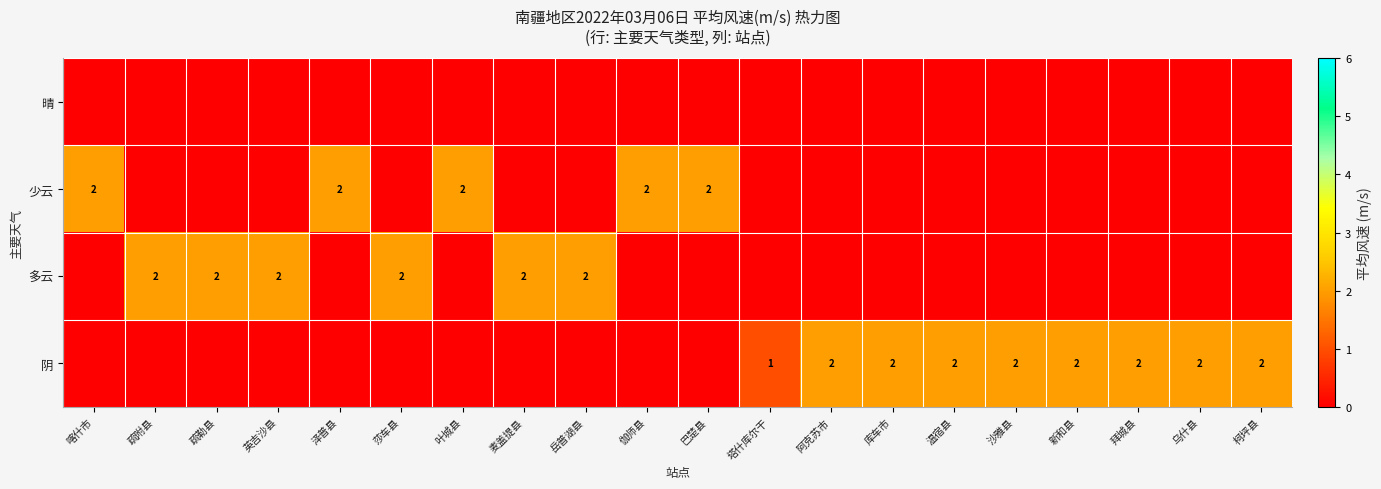

Is it true that 少云 equals 2 at 喀什市?

True